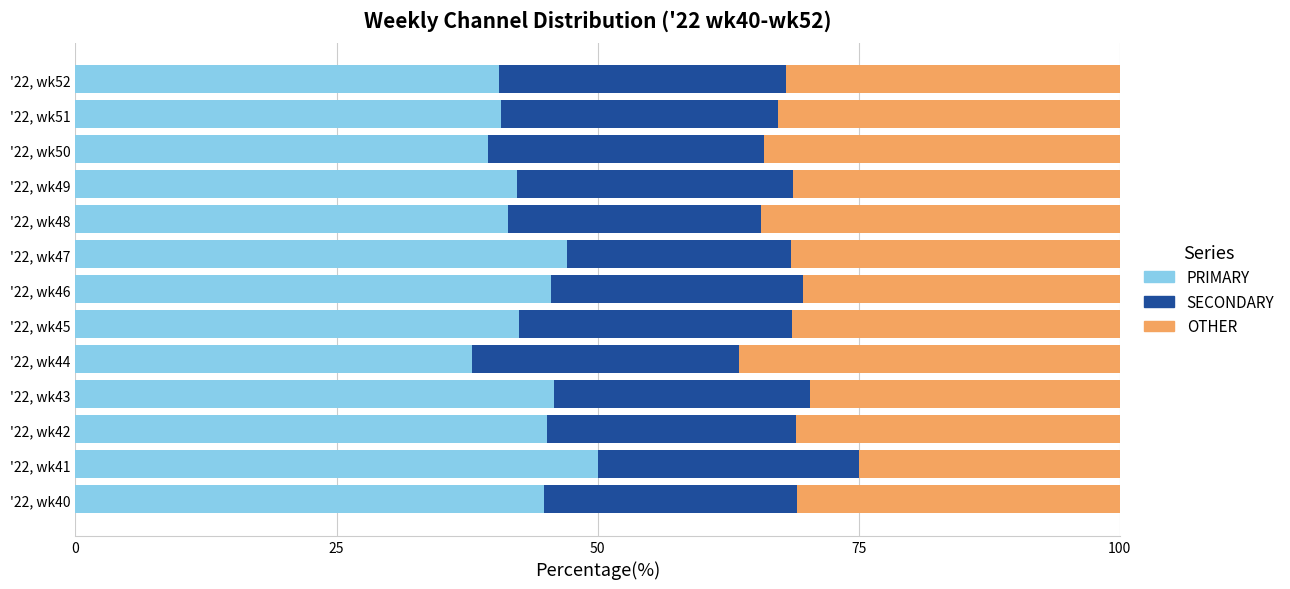

What is the difference between the PRIMARY values at '22, wk45 and '22, wk41?

7.5